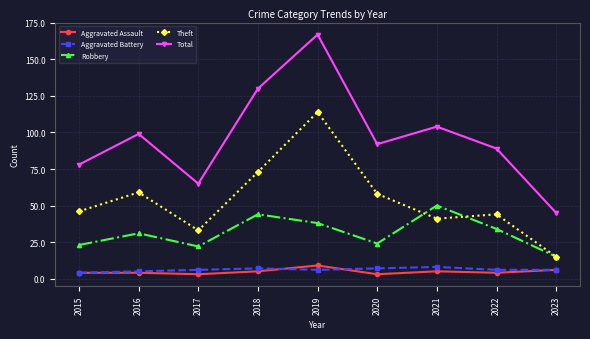

What is the highest value of the Aggravated Assault series?

9